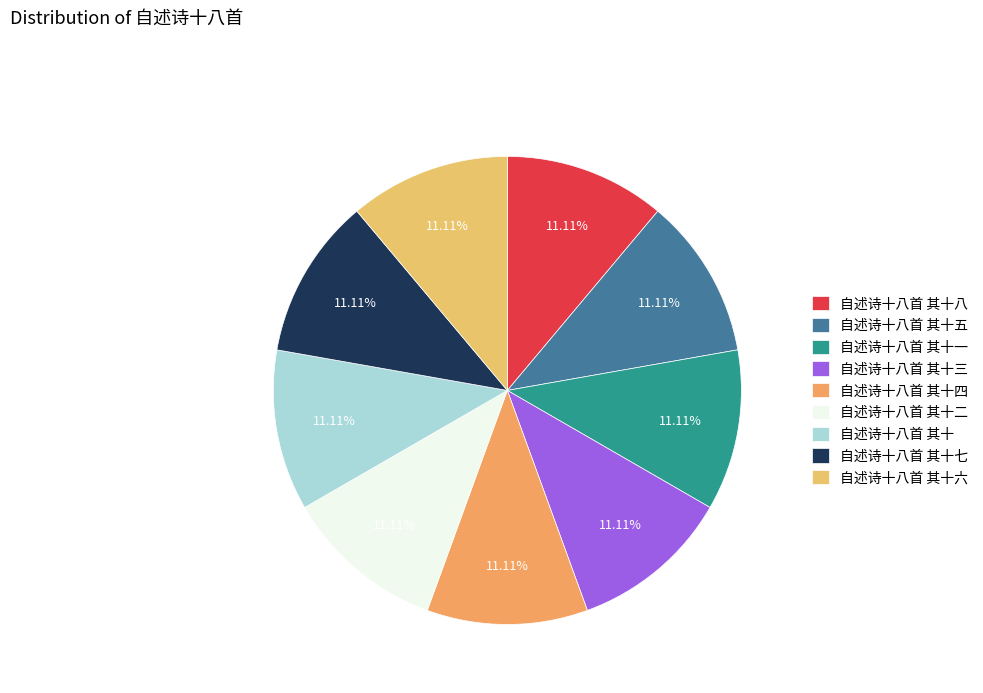

To the nearest percent, what portion does 自述诗十八首 其十四 represent?

11%